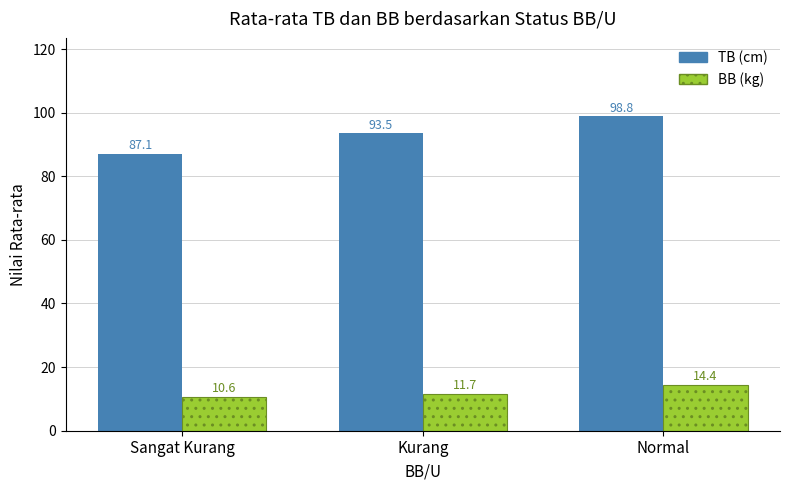

At which category is the sum across all series the highest?

Normal